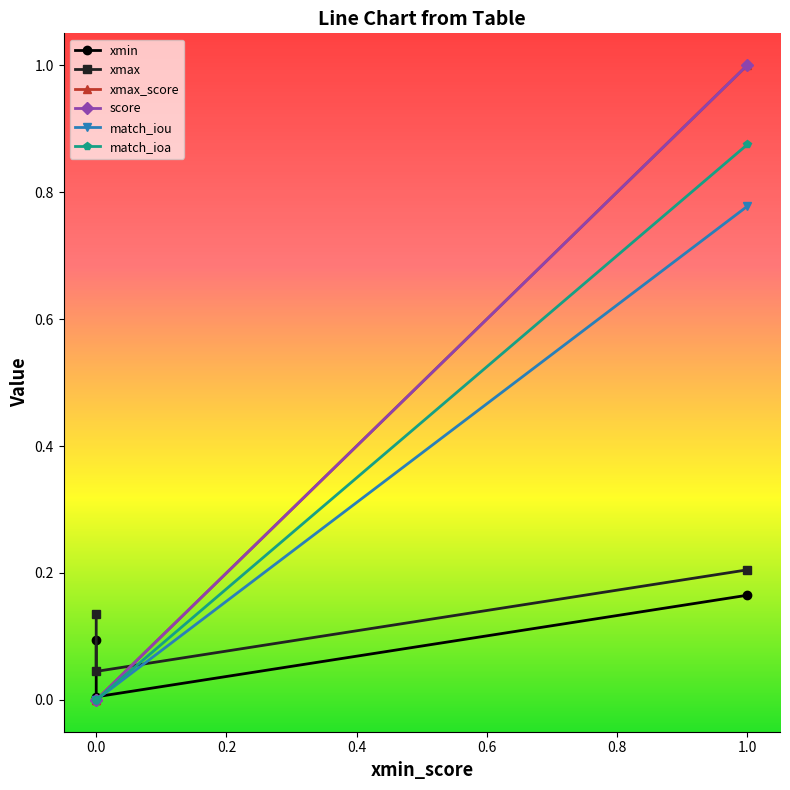

At which category is the sum across all series the highest?

1.0